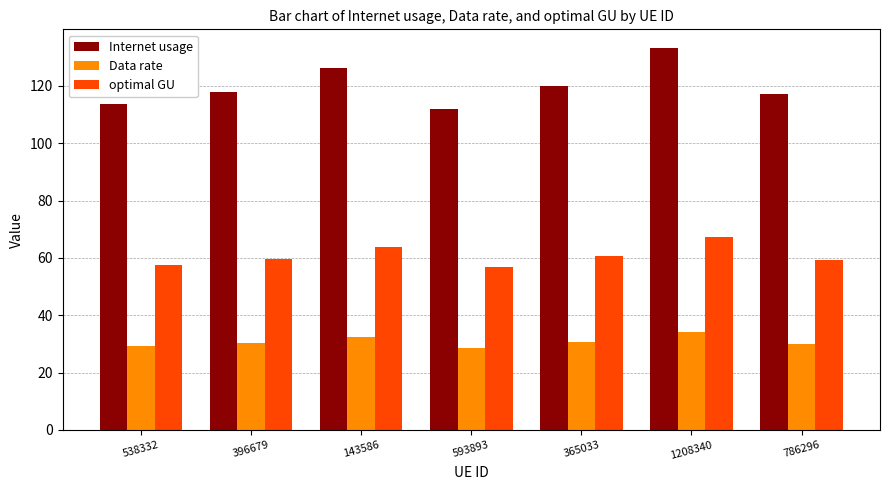

Rank the series at 143586 from lowest to highest value.

Data rate, optimal GU, Internet usage